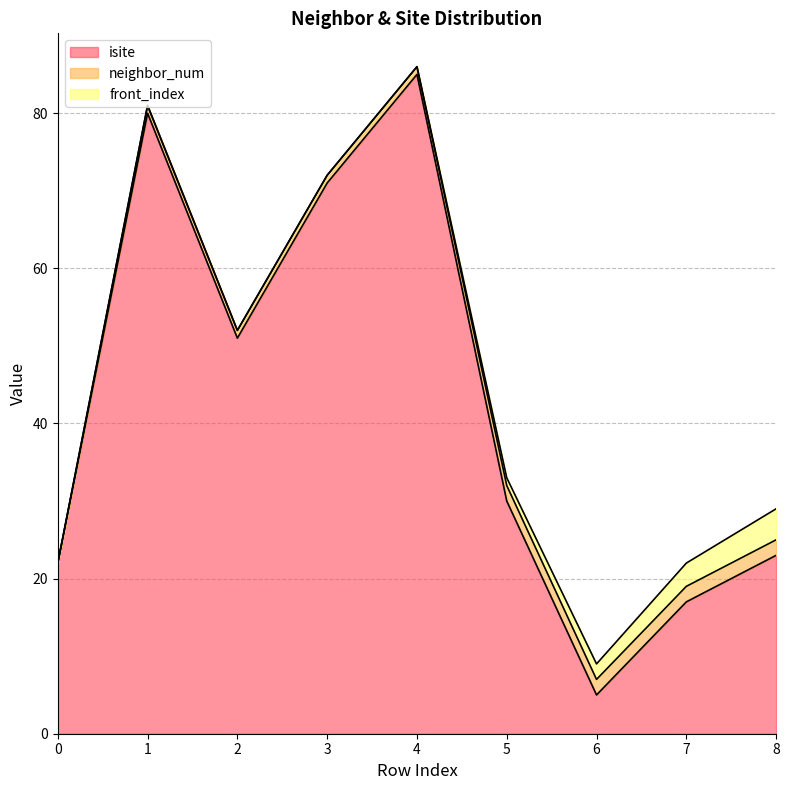

Rank the series at 0 from highest to lowest value.

isite, neighbor_num, front_index